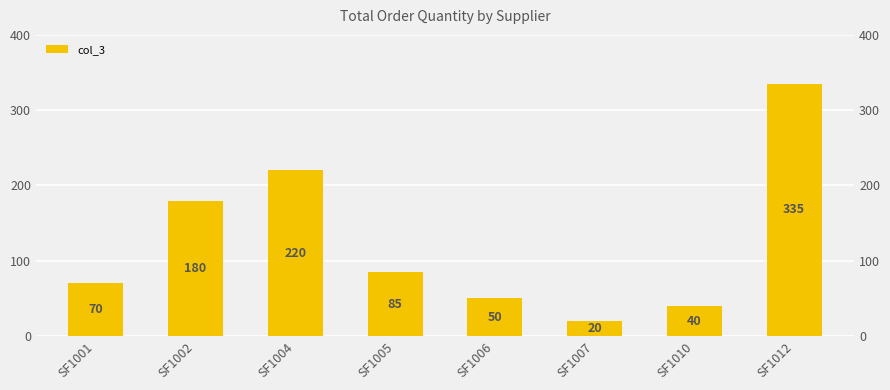

Reading left to right, what are all the values shown in this chart?

70	180	220	85	50	20	40	335